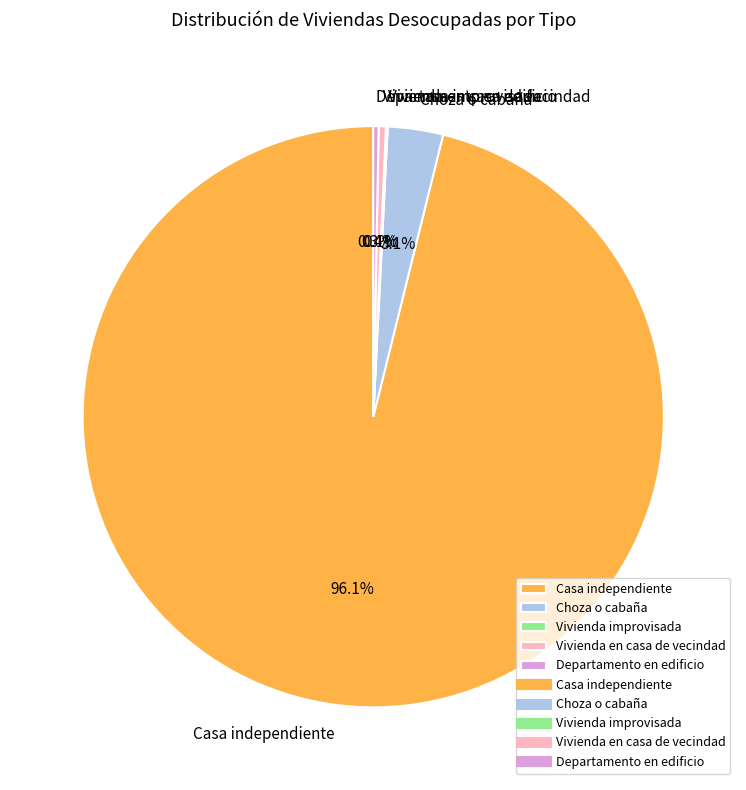

Does Casa independiente account for over 50% of the chart?

Yes